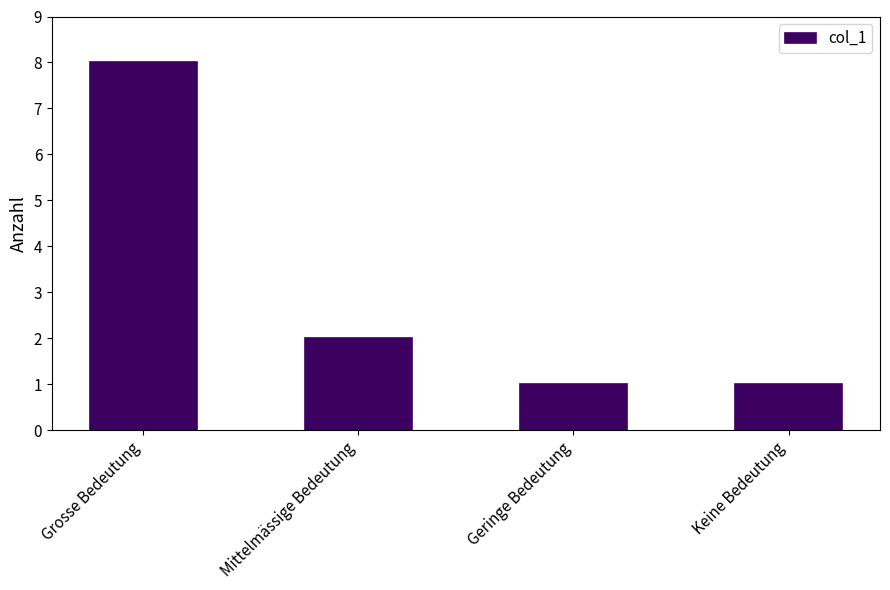

What is the ratio of the value at Keine Bedeutung to the value at Grosse Bedeutung?

0.1